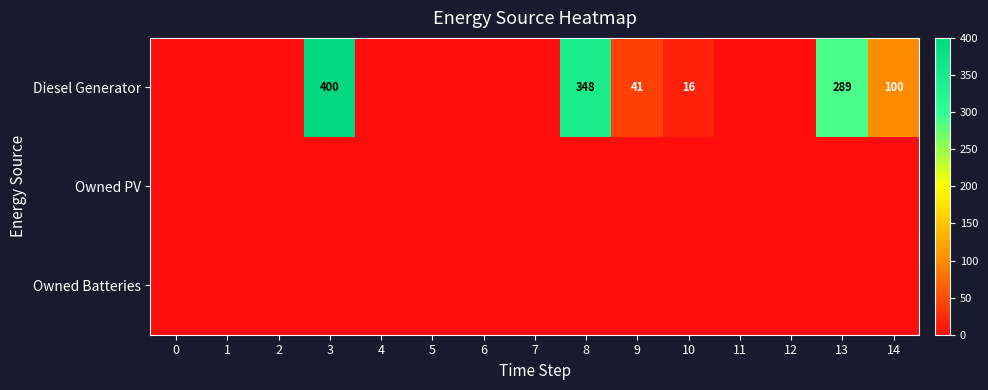

True or false: Diesel Generator has a value of 533 at 8.

False